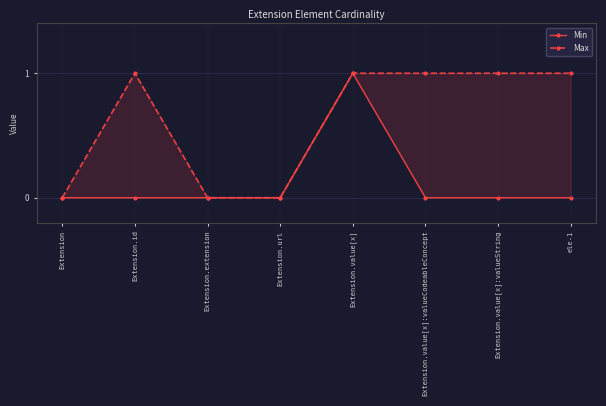

Rank the categories by Min value from lowest to highest.

Extension, Extension.id, Extension.extension, Extension.url, Extension.value[x]:valueCodeableConcept, Extension.value[x]:valueString, ele-1, Extension.value[x]